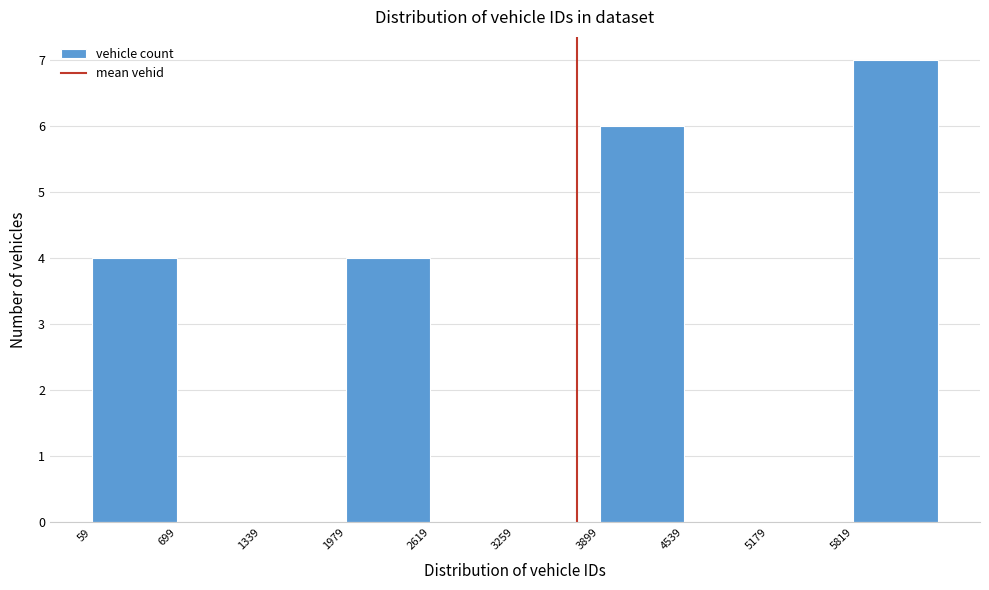

Reading left to right, list every bar in this chart as the range it spans on the x-axis followed by its height. Neither the bar edges nor the heights are printed on the chart, so give them approximately, as read against the axes.

100 to 700: 4
700 to 1300: 0
1300 to 2000: 0
2000 to 2600: 4
2600 to 3300: 0
3300 to 3900: 0
3900 to 4500: 6
4500 to 5200: 0
5200 to 5800: 0
5800 to 6500: 7